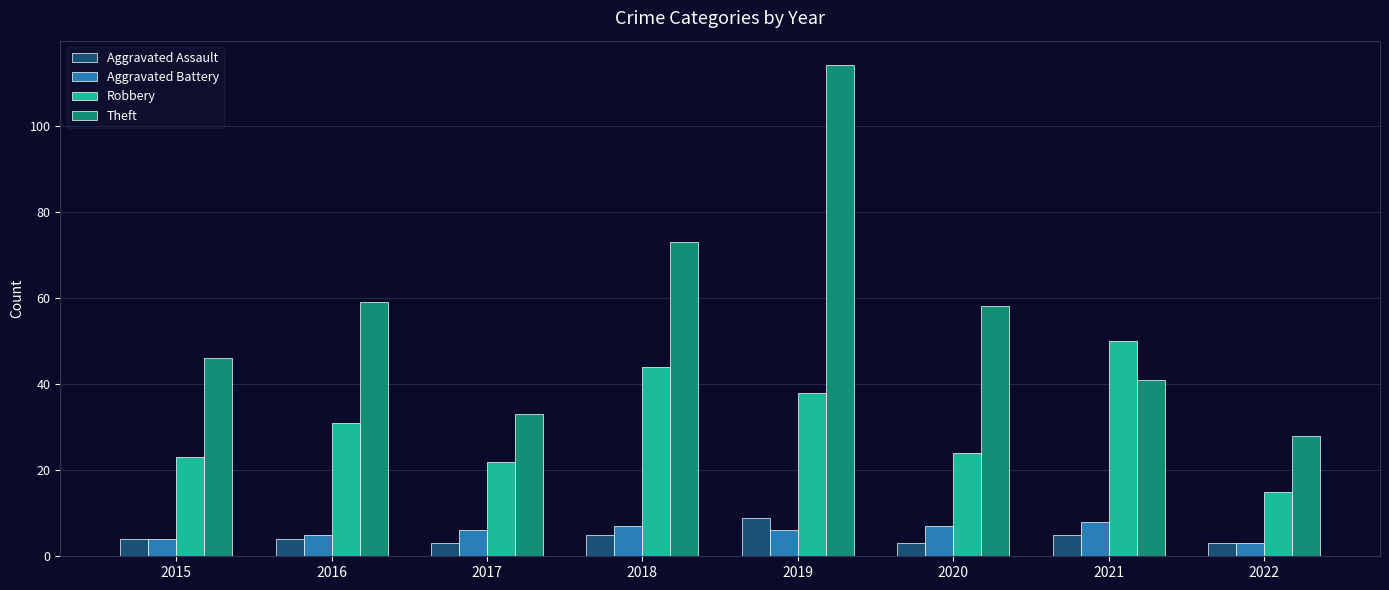

How many groups of bars are there?

8